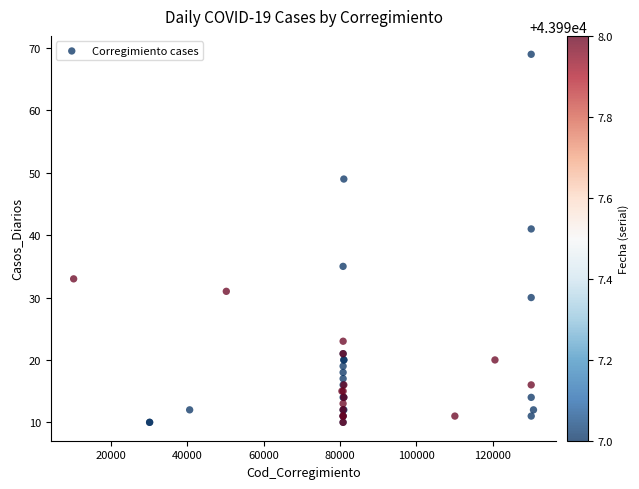

What Y value in the scatter plot is closest to 39?

41